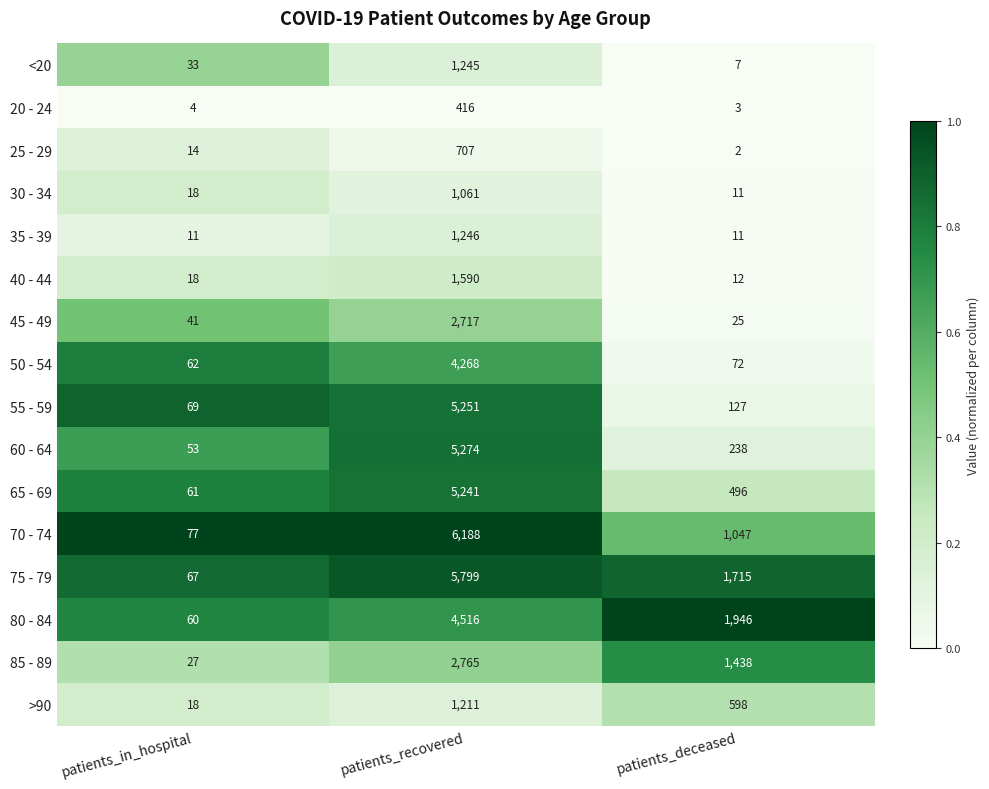

Rank the series at patients_recovered from highest to lowest value.

70 - 74, 75 - 79, 60 - 64, 55 - 59, 65 - 69, 80 - 84, 50 - 54, 85 - 89, 45 - 49, 40 - 44, 35 - 39, <20, >90, 30 - 34, 25 - 29, 20 - 24